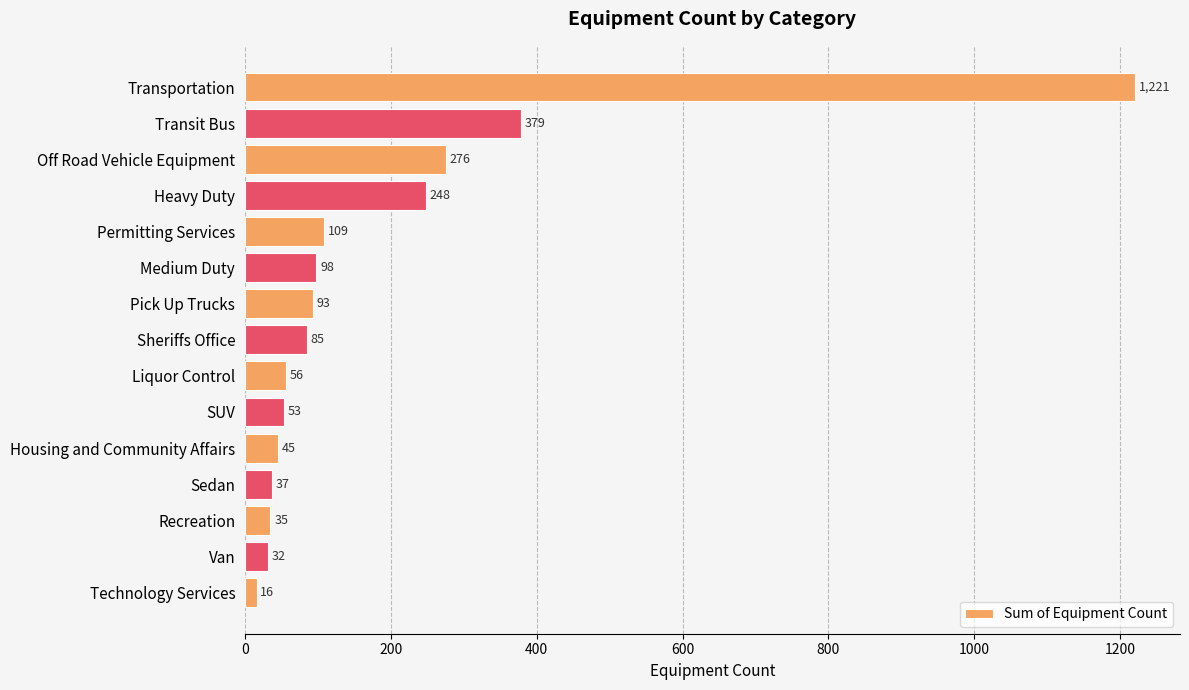

Rank the categories by value from highest to lowest.

Transportation, Transit Bus, Off Road Vehicle Equipment, Heavy Duty, Permitting Services, Medium Duty, Pick Up Trucks, Sheriffs Office, Liquor Control, SUV, Housing and Community Affairs, Sedan, Recreation, Van, Technology Services